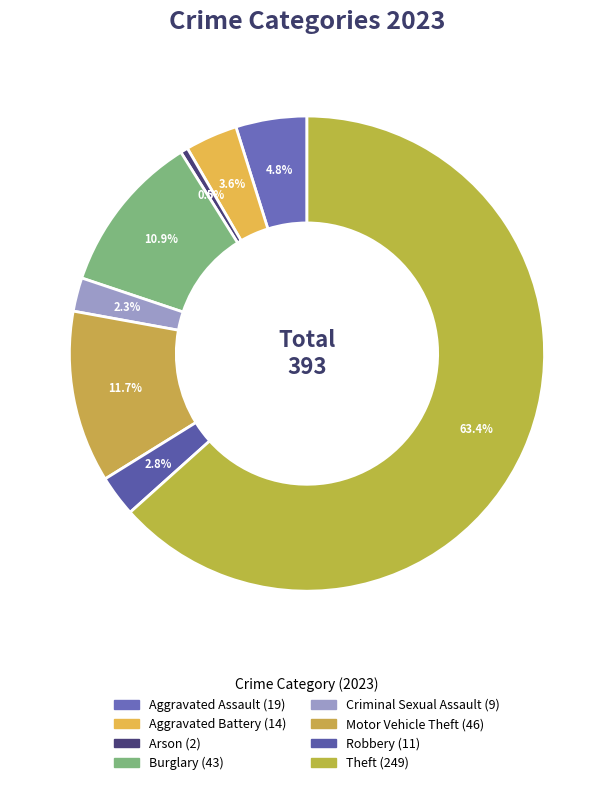

Which slice is the largest?

Theft